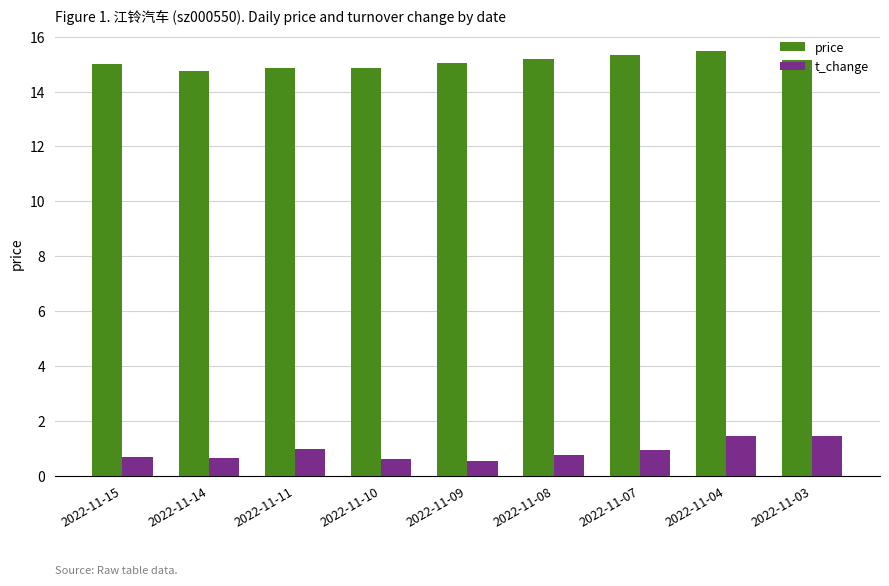

At how many categories does at least one series exceed 1?

9